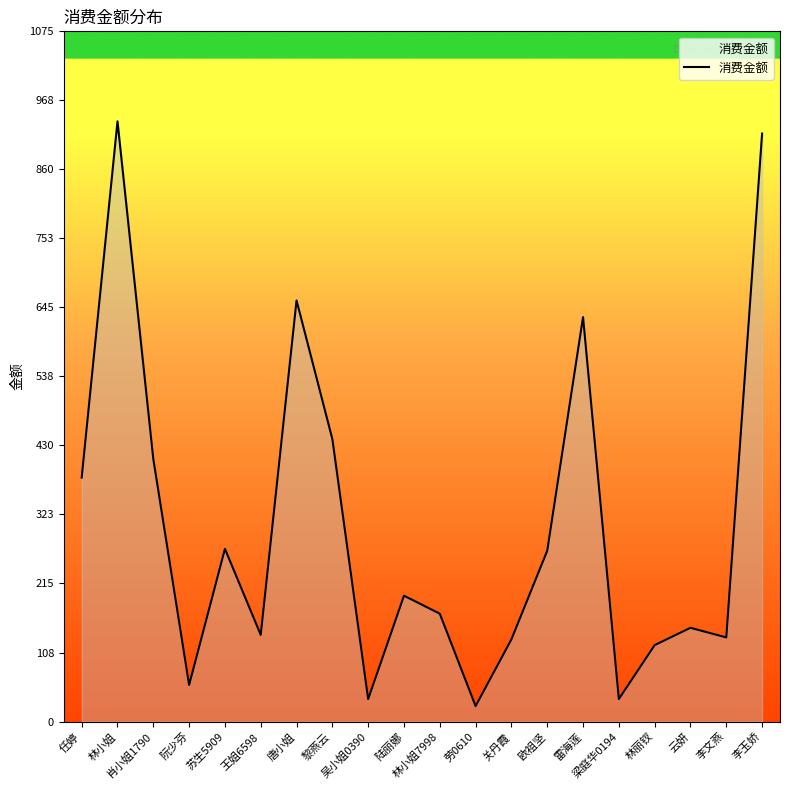

What is the smallest value displayed?

24